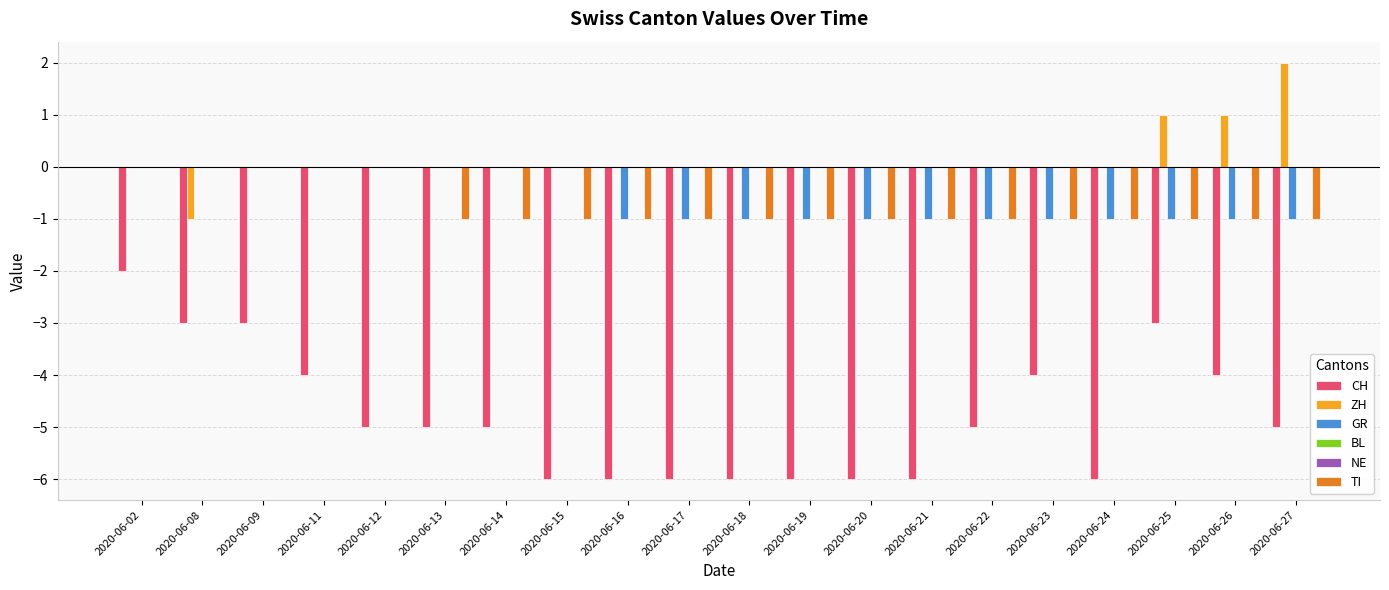

At 2020-06-12, list the series in order from largest to smallest.

ZH, GR, BL, NE, TI, CH